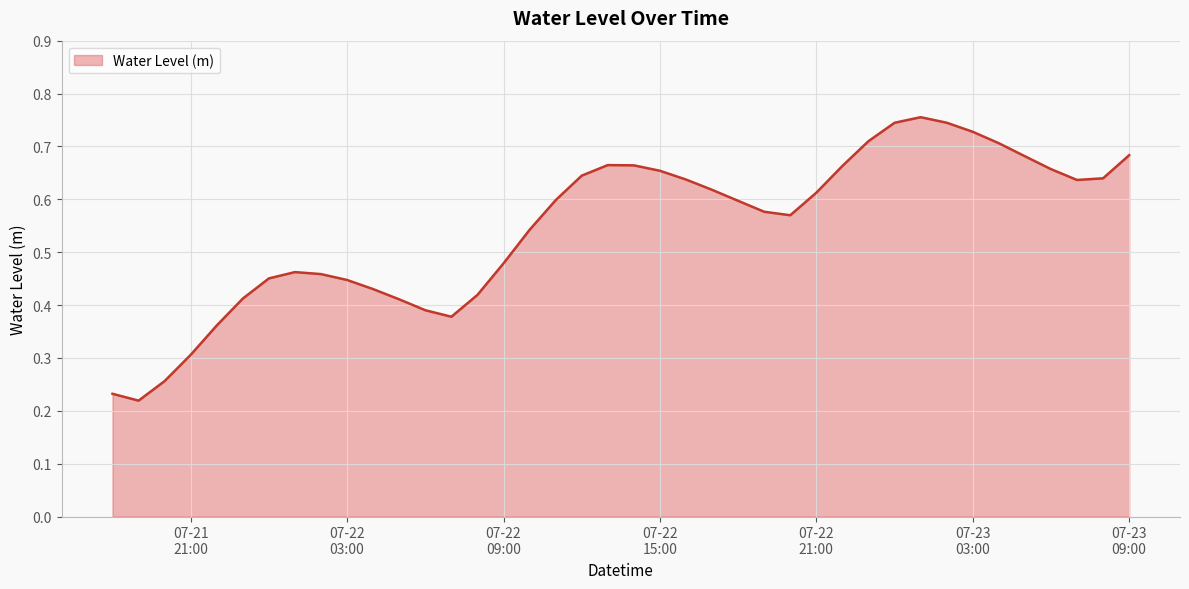

Reading left to right, what are all the values shown in this chart?

0.2	0.2	0.3	0.3	0.4	0.4	0.5	0.5	0.5	0.4	0.4	0.4	0.4	0.4	0.4	0.5	0.5	0.6	0.6	0.7	0.7	0.7	0.6	0.6	0.6	0.6	0.6	0.6	0.7	0.7	0.7	0.8	0.7	0.7	0.7	0.7	0.7	0.6	0.6	0.7